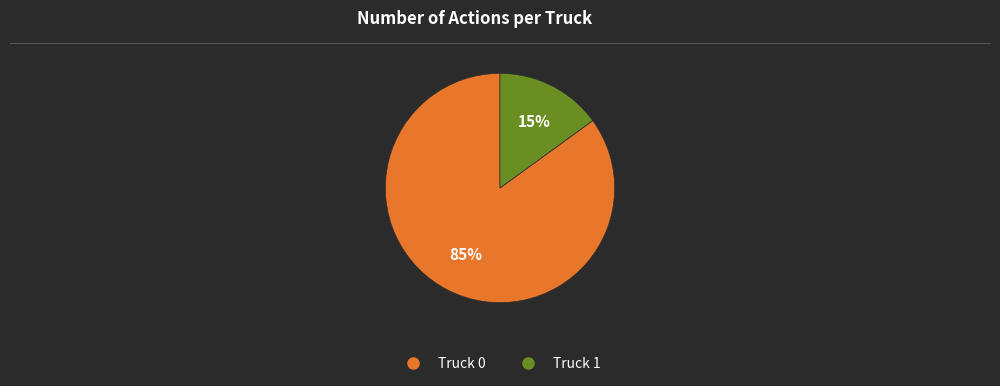

What is the largest slice in the pie chart?

Truck 0